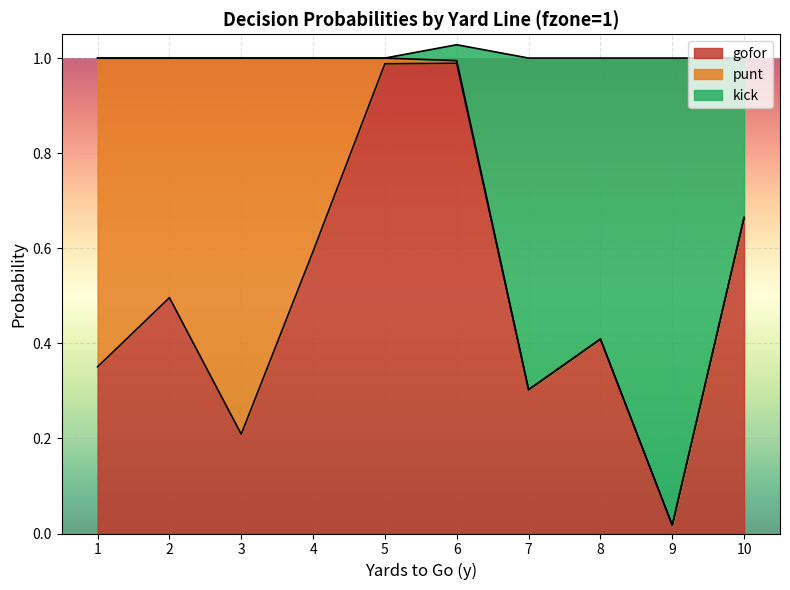

In kick, how many points are lower than both neighbors (excluding endpoints)?

2